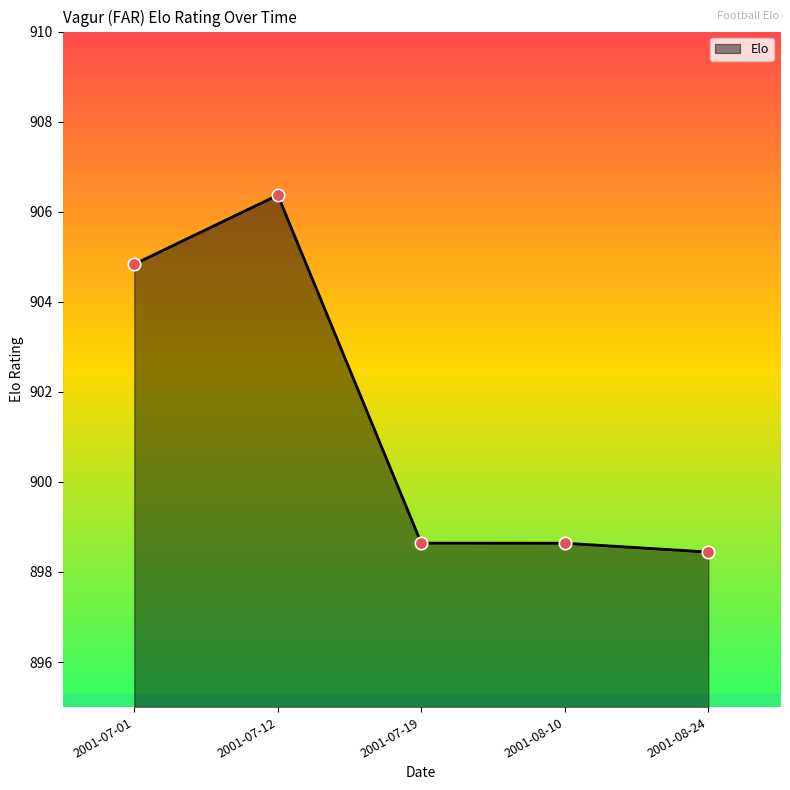

Between 2001-07-12 and 2001-08-10, which is larger?

2001-07-12